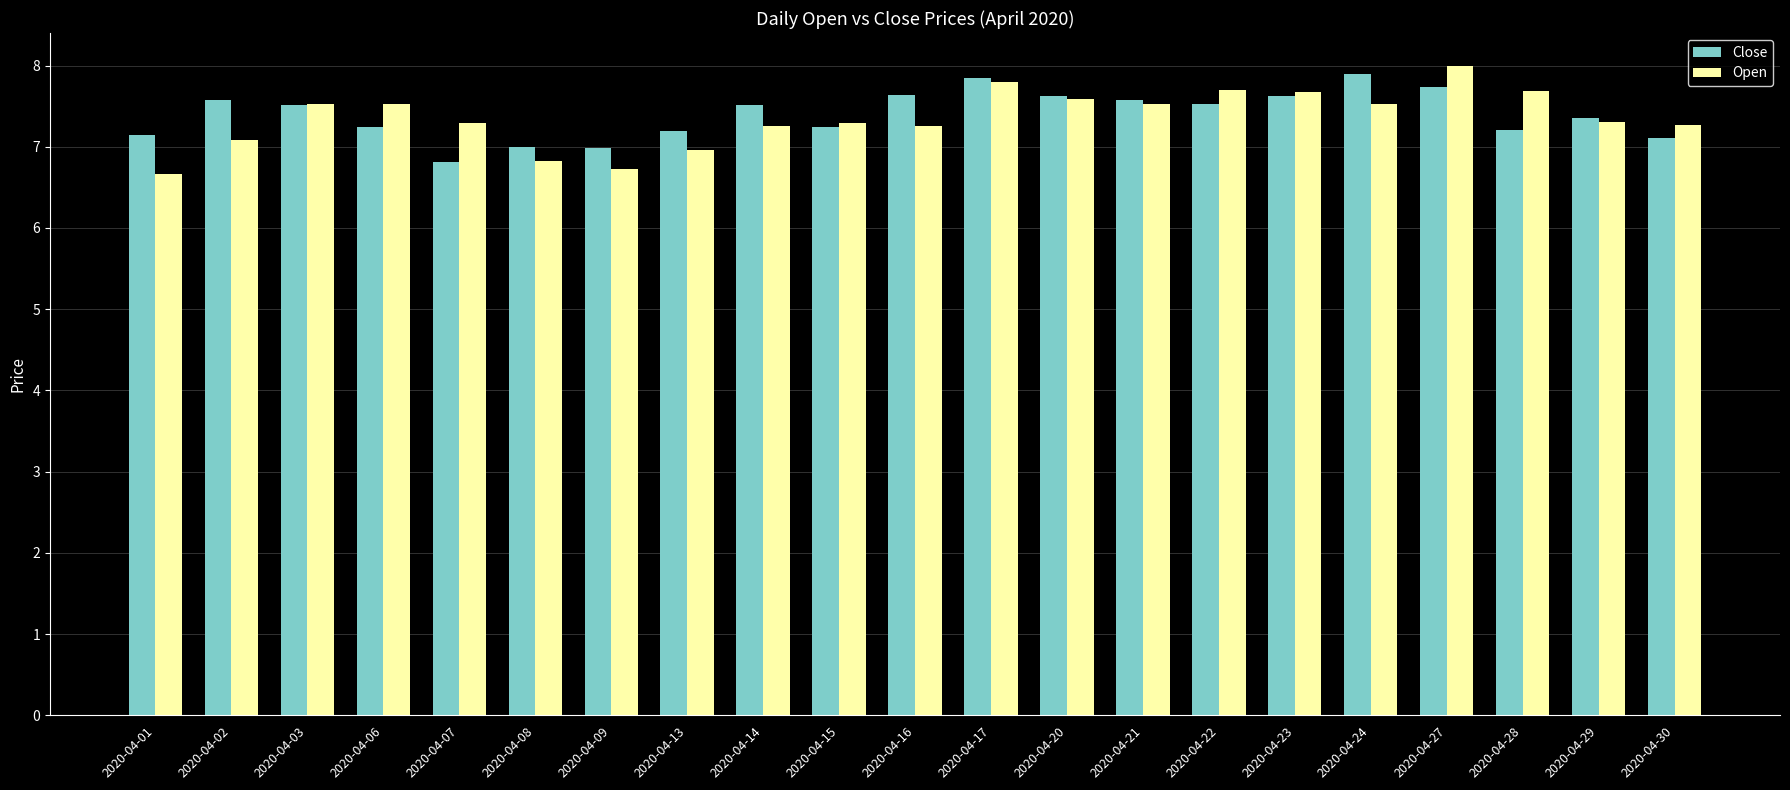

Read the Close value at 2020-04-27.

7.7